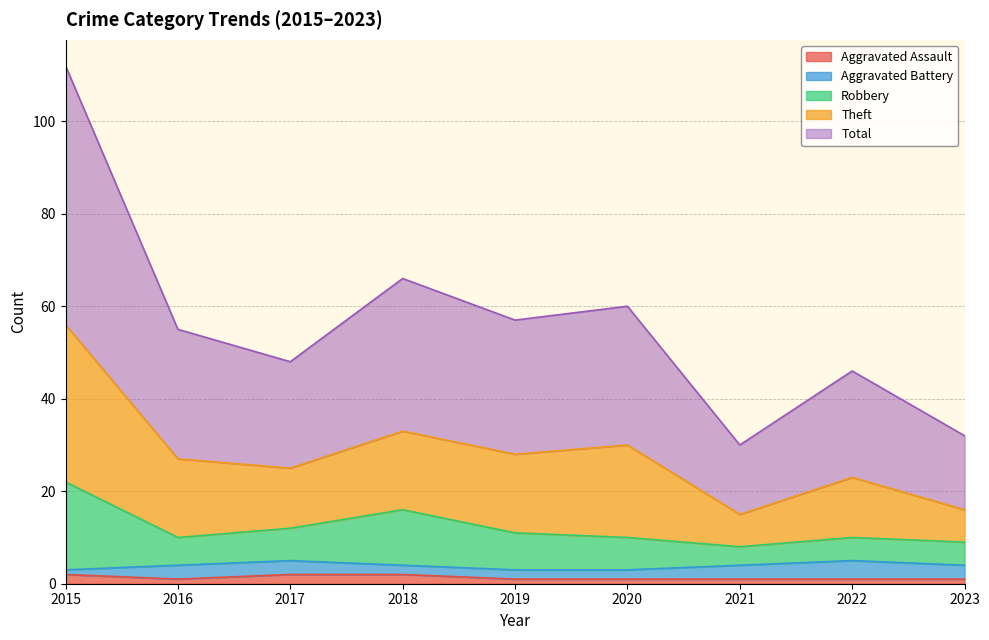

Is it true that Aggravated Assault equals 1 at 2023?

True